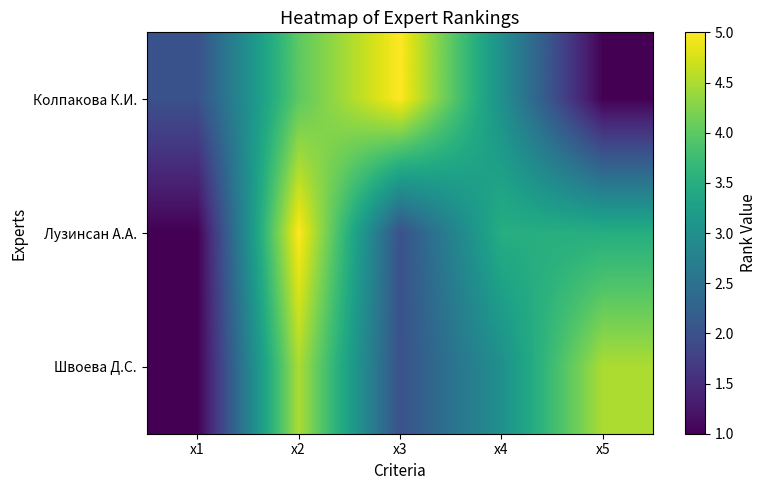

At x1, list the series in order from largest to smallest.

Колпакова К.И., Лузинсан А.А., Швоева Д.С.